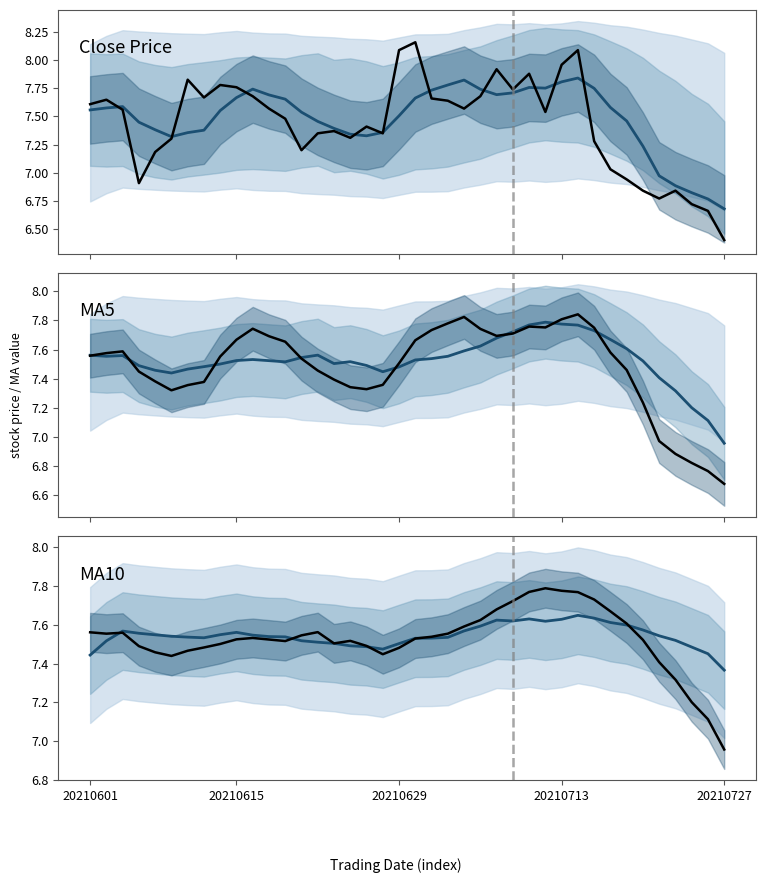

Does the chart have visible grid lines?

No